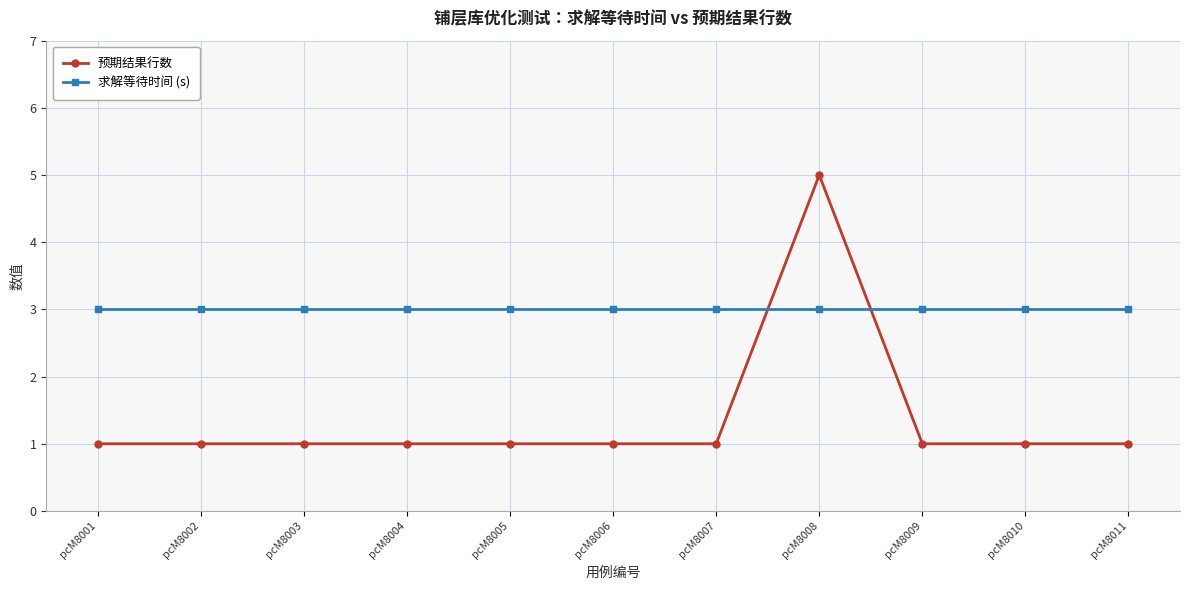

What is the total value across all series at pcM8008?

8